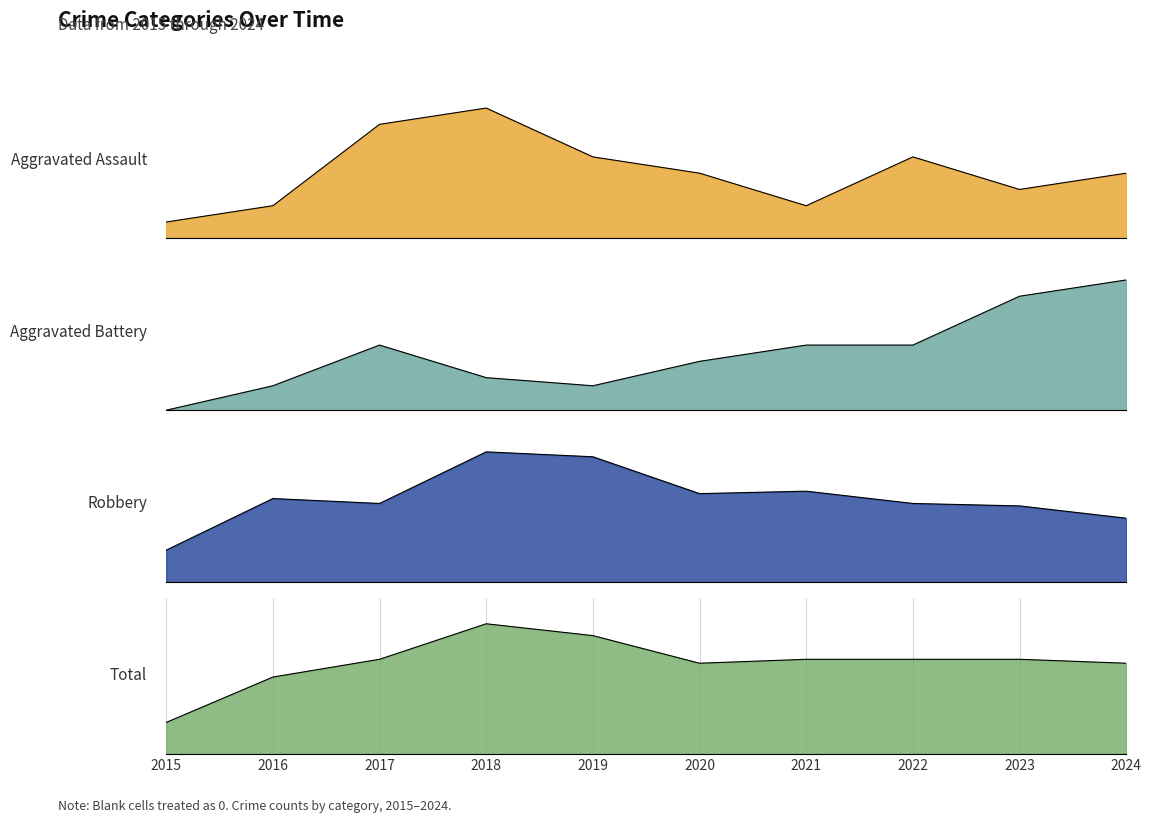

True or false: Robbery and Total cross at least once.

False